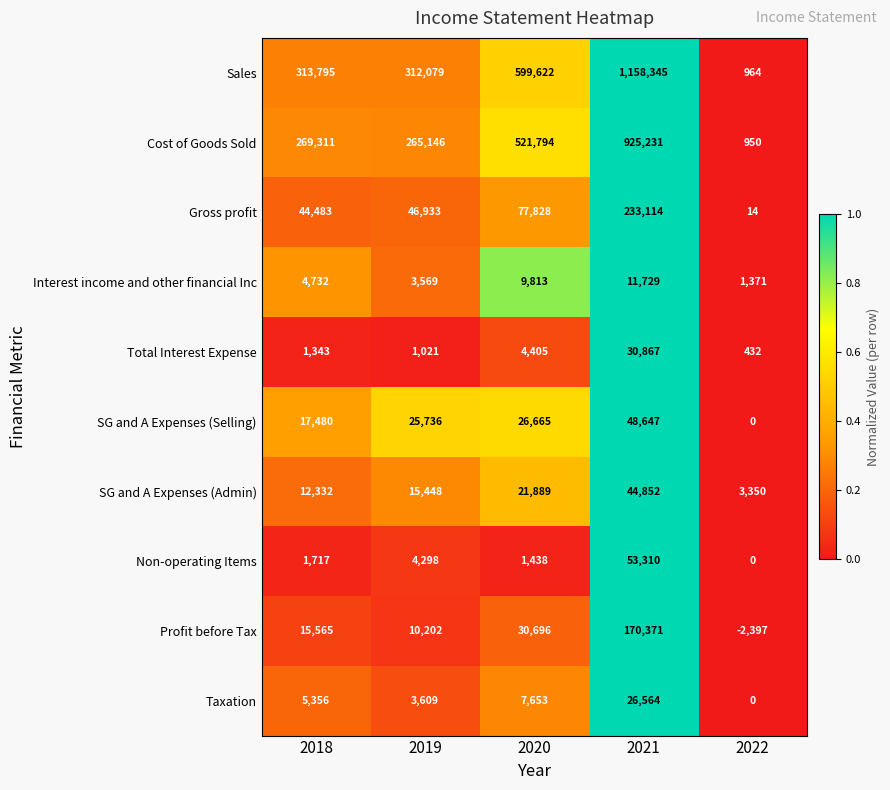

The Sales series shows 599622 at 2020. True or false?

True